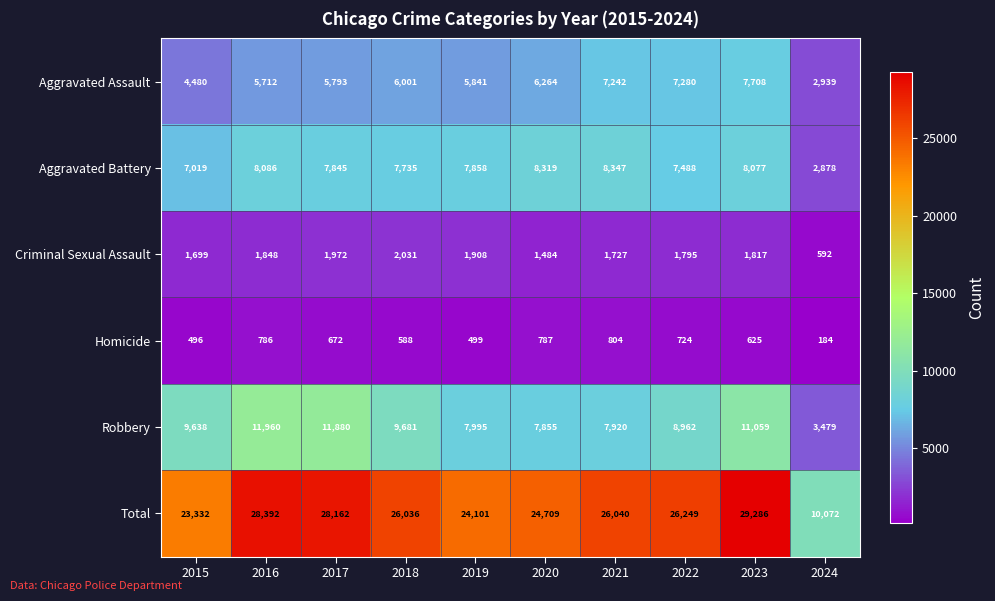

What is the difference between the second highest and minimum values in the Aggravated Battery series?

5441